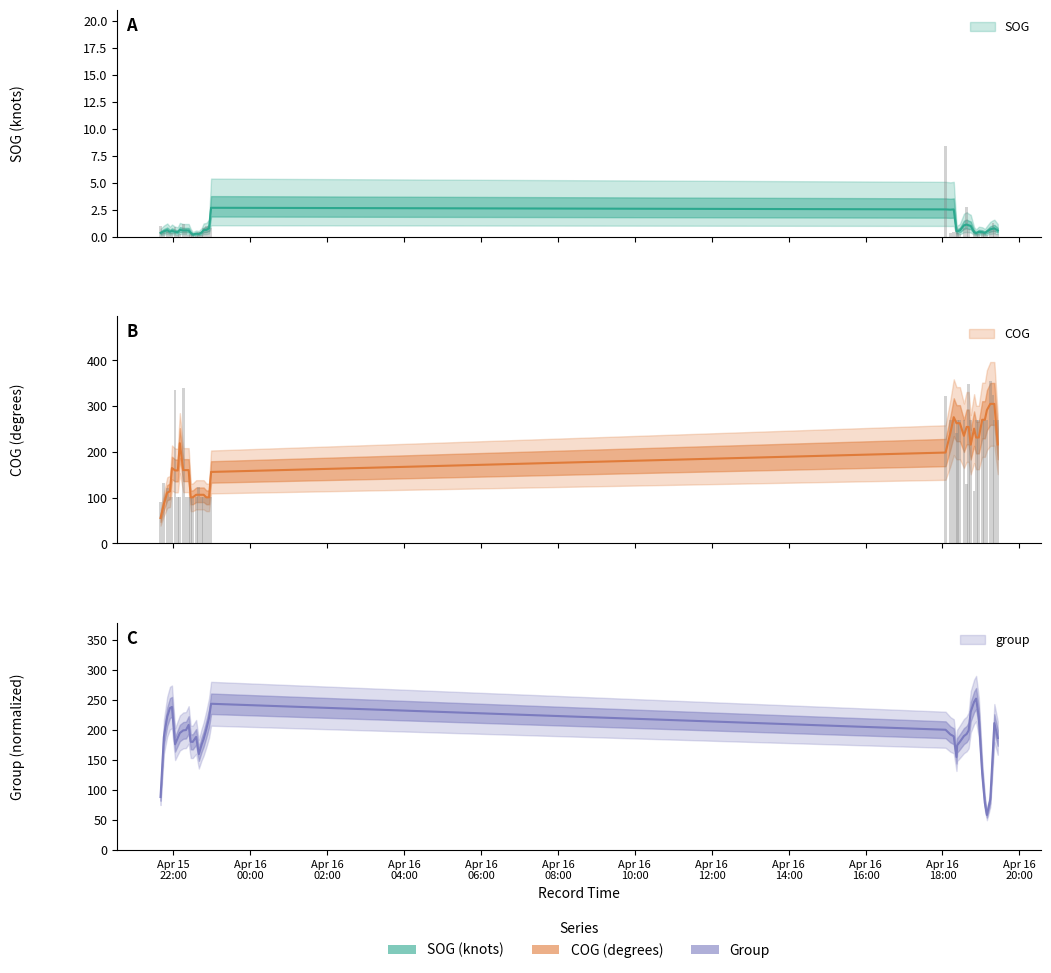

The COG series shows 165.6 at 2024-04-15 22:15:24. True or false?

False